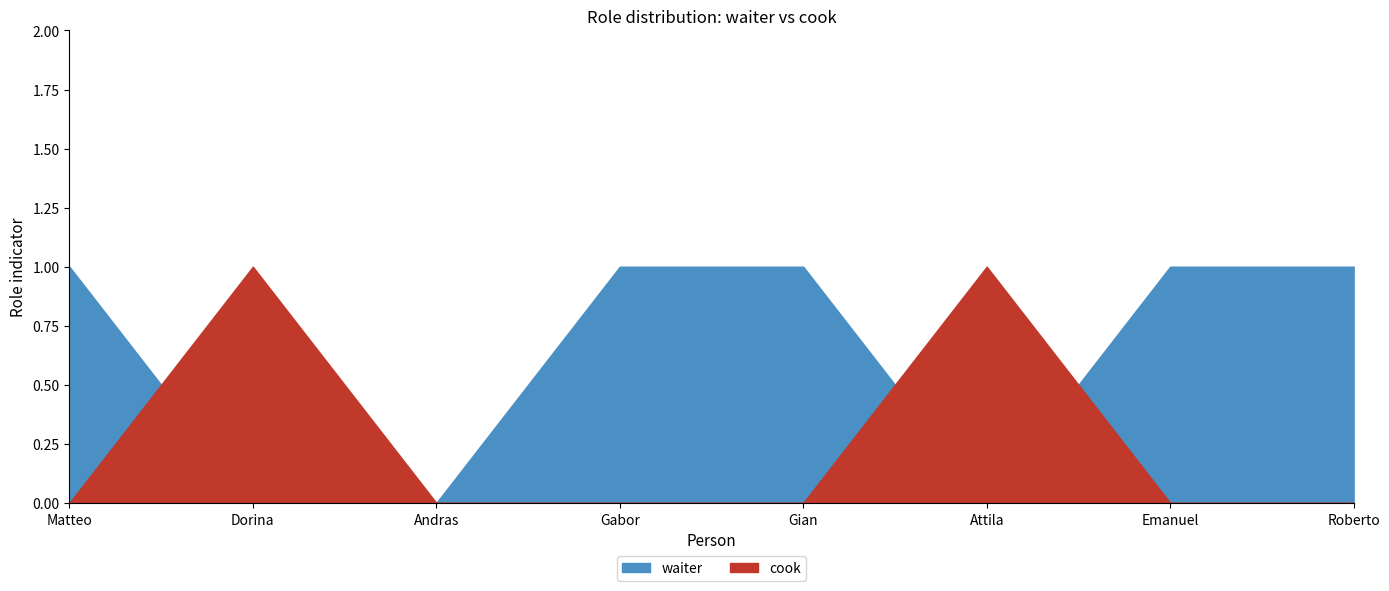

How many categories are shown in the chart?

8